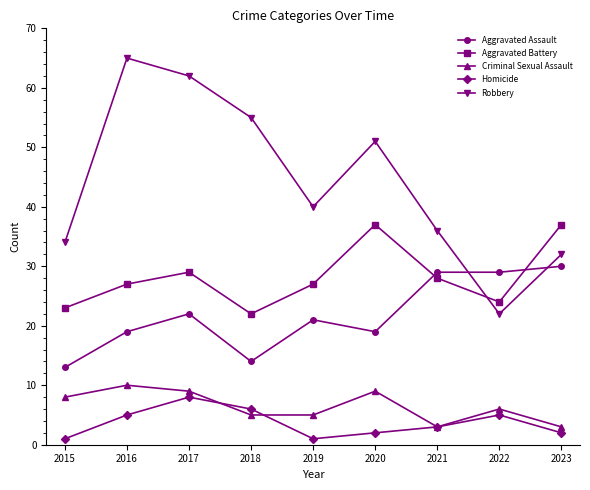

What are all the series names shown in the legend?

Aggravated Assault, Aggravated Battery, Criminal Sexual Assault, Homicide, Robbery